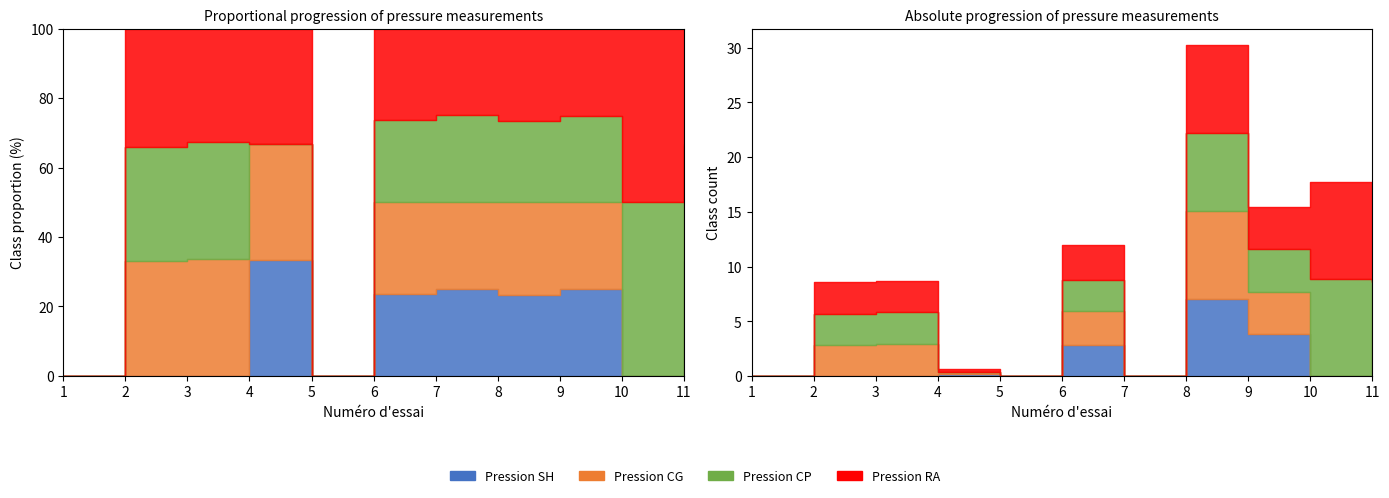

How many values in the Pression RA series are below 2?

4